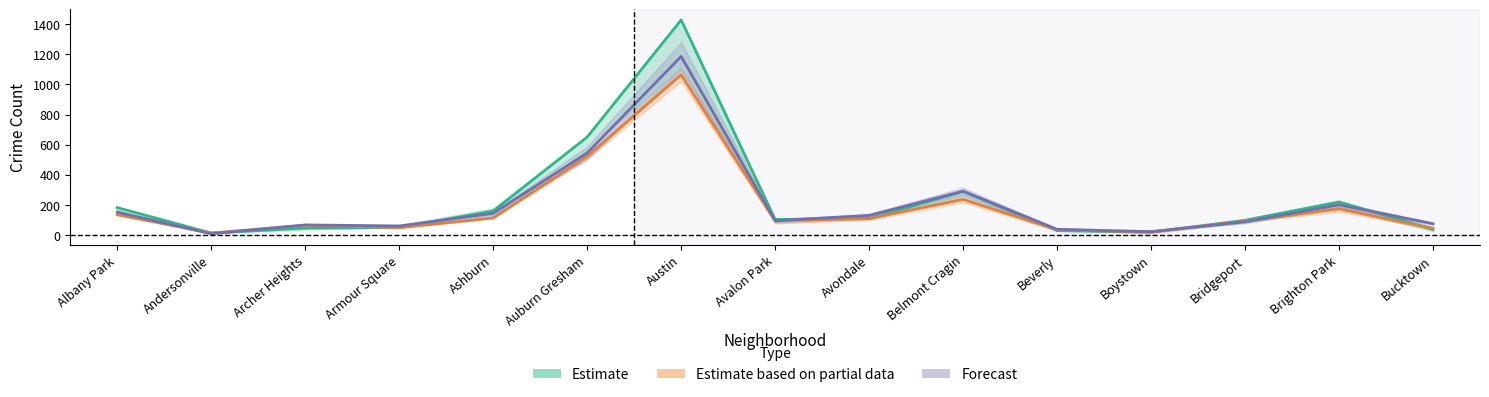

Between Armour Square and Bridgeport, which is larger?

Bridgeport